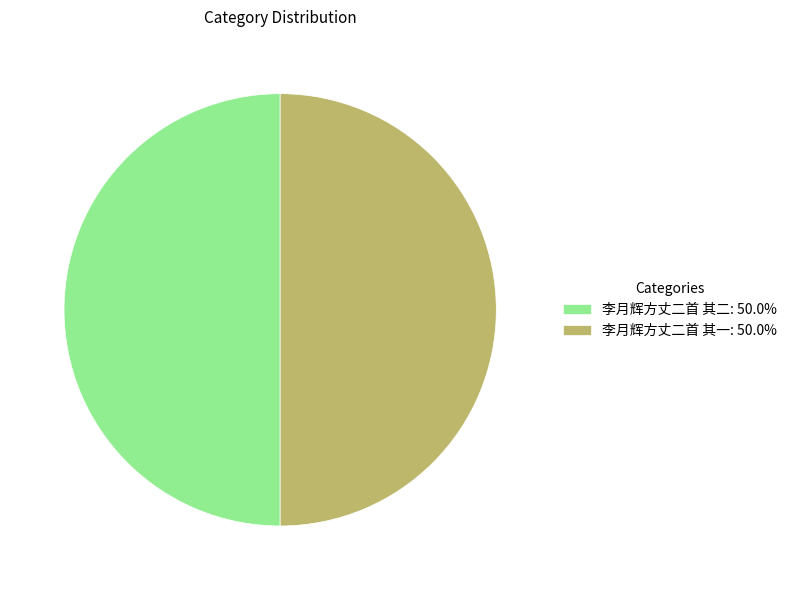

How many segments does this pie chart have?

2